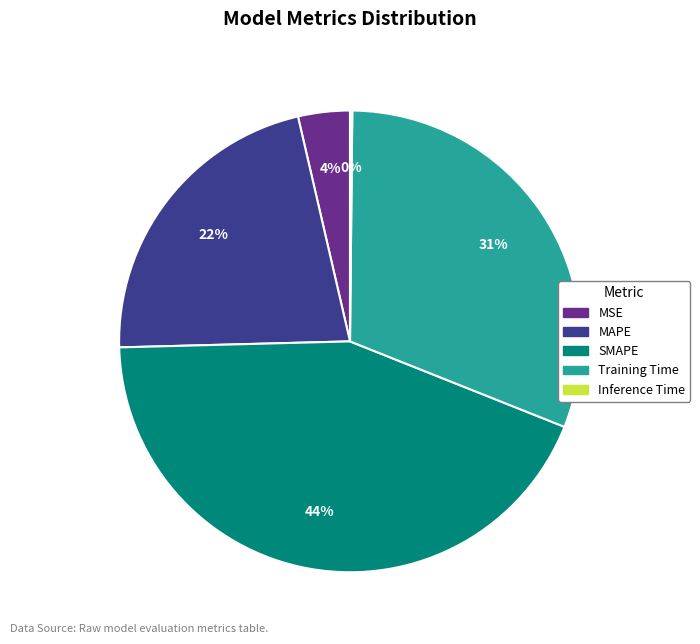

To the nearest percent, what is the average slice percentage?

20%